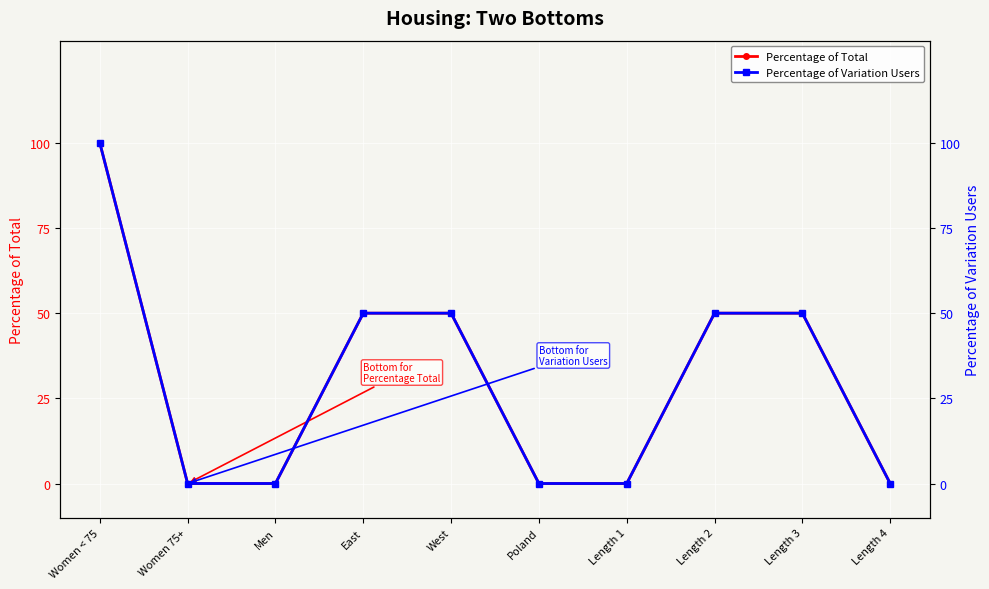

Reading right to left, list all the values displayed in this chart.

Percentage of Total: 0	50	50	0	0	50	50	0	0	100
Percentage of Variation Users: 0	50	50	0	0	50	50	0	0	100